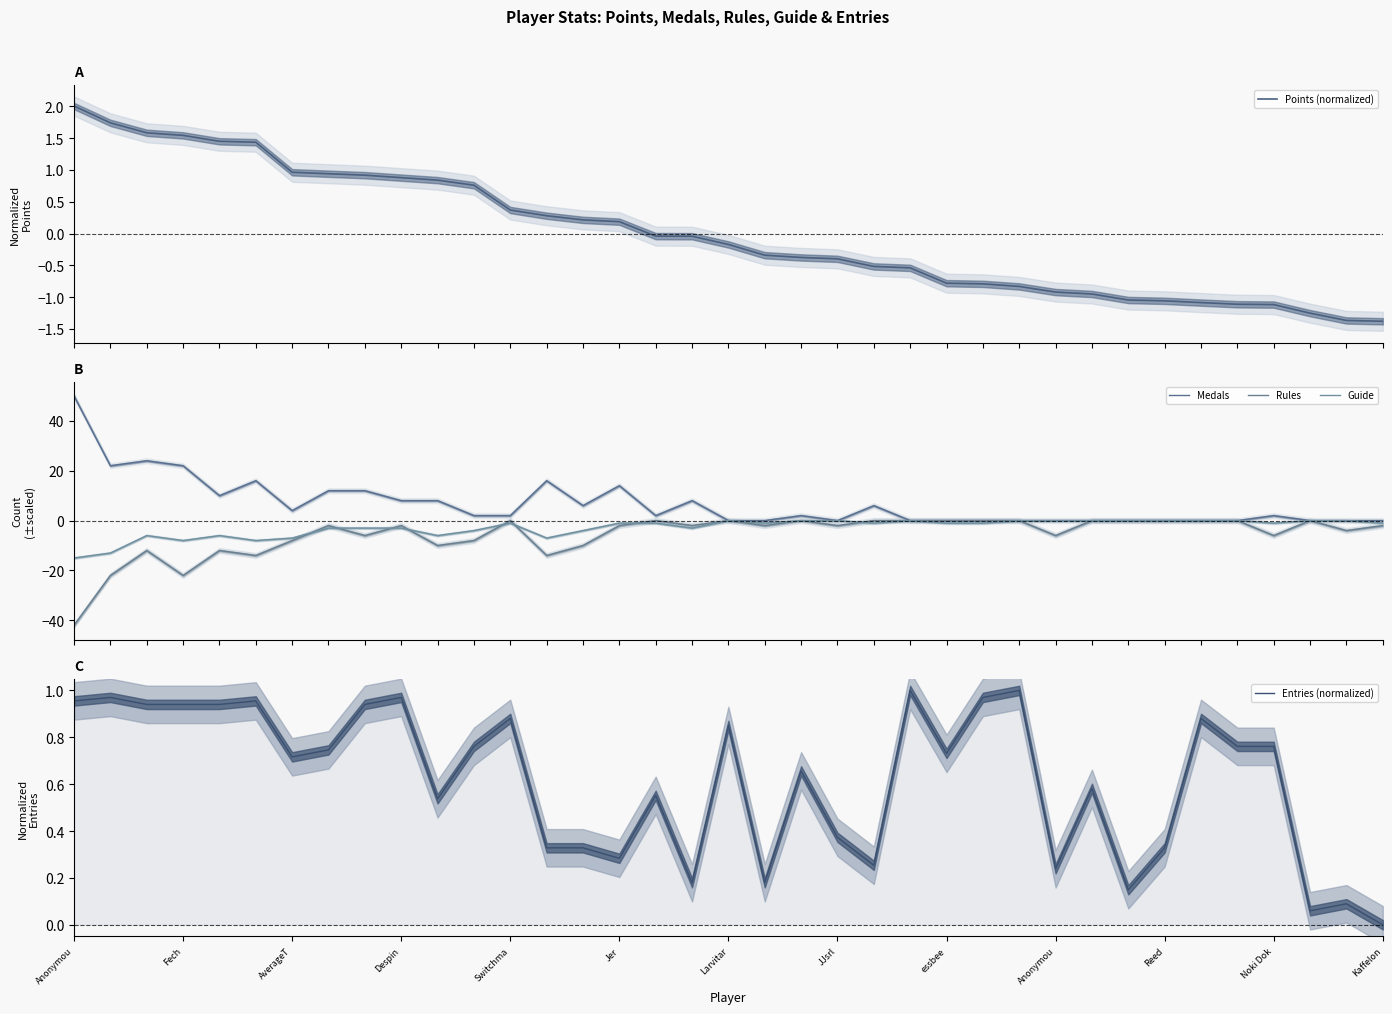

In Guide, how many points are lower than both neighbors (excluding endpoints)?

8